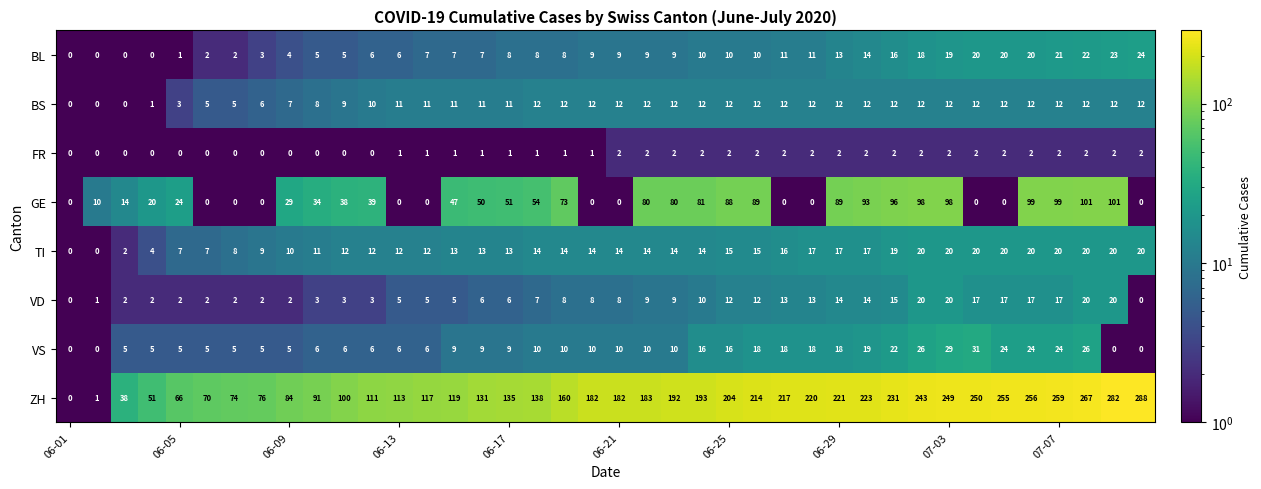

Which series has the largest range (max minus min)?

ZH